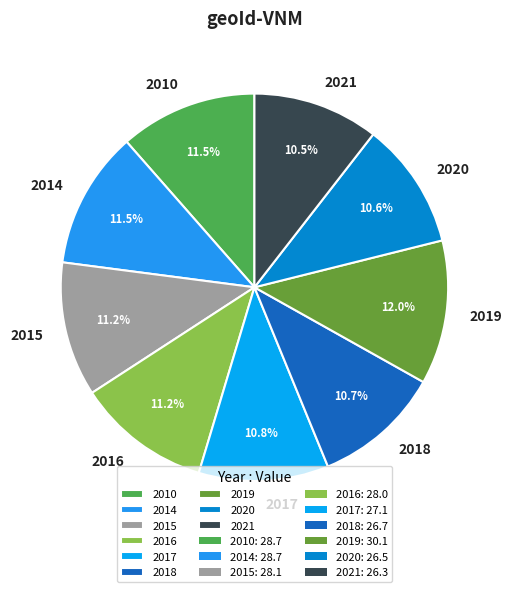

Count the number of slices in the pie.

9